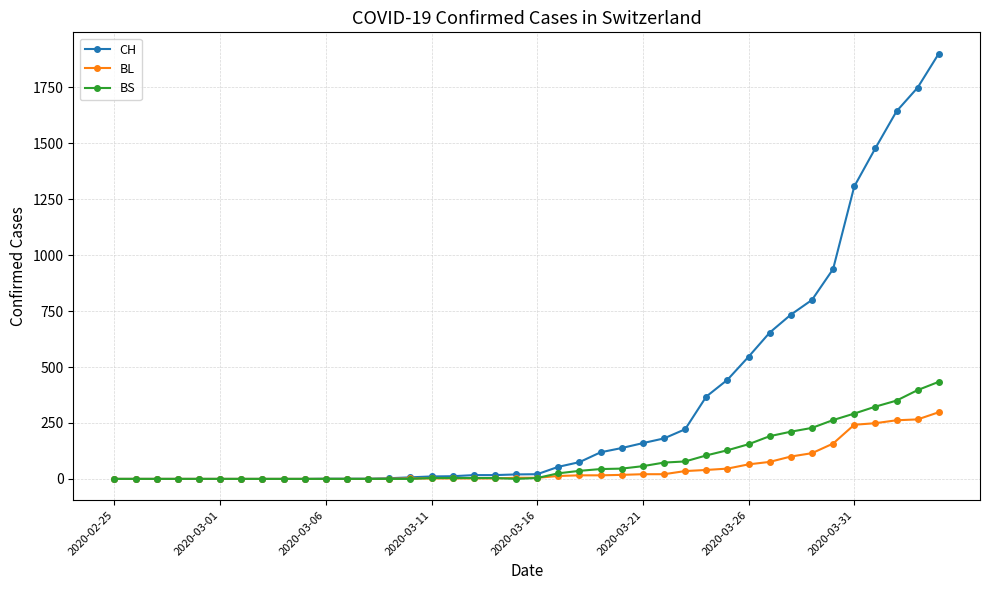

Which series has the widest spread of values?

CH